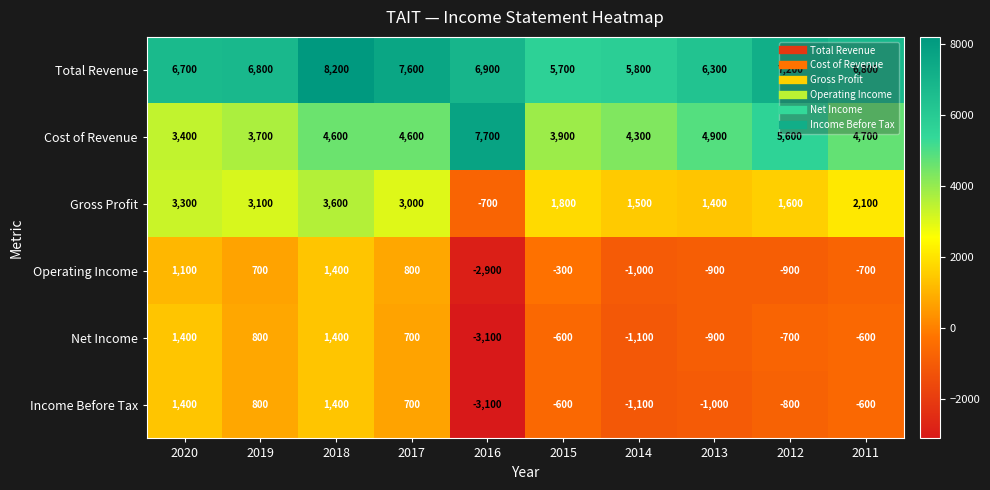

Between 2016 and 2012, which series saw the biggest shift?

Net Income